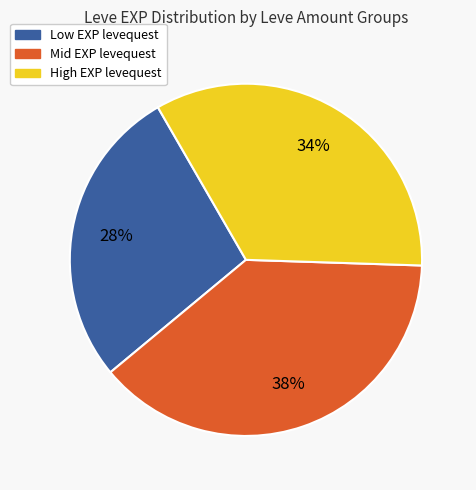

Which slice is the largest?

Mid EXP levequest